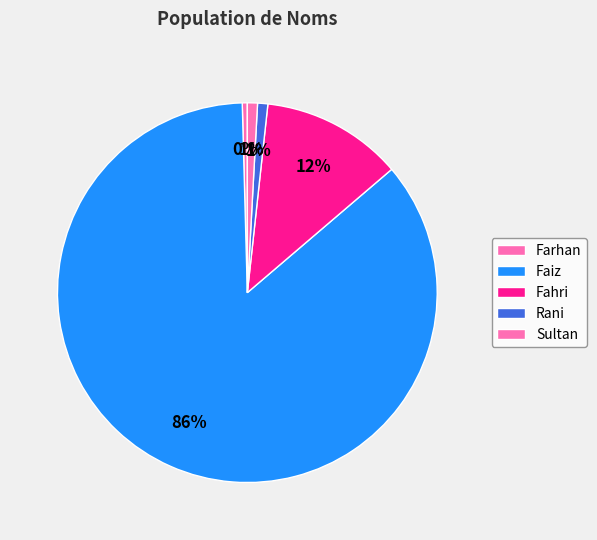

Rank the categories by value from lowest to highest.

Farhan, Sultan, Rani, Fahri, Faiz